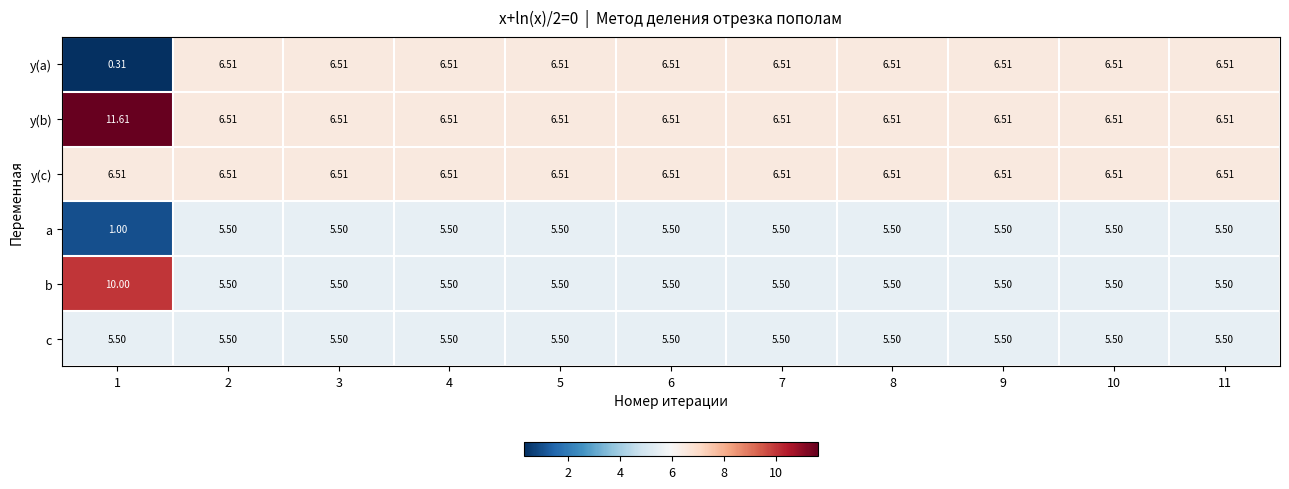

Which series has the widest spread of values?

y(a)